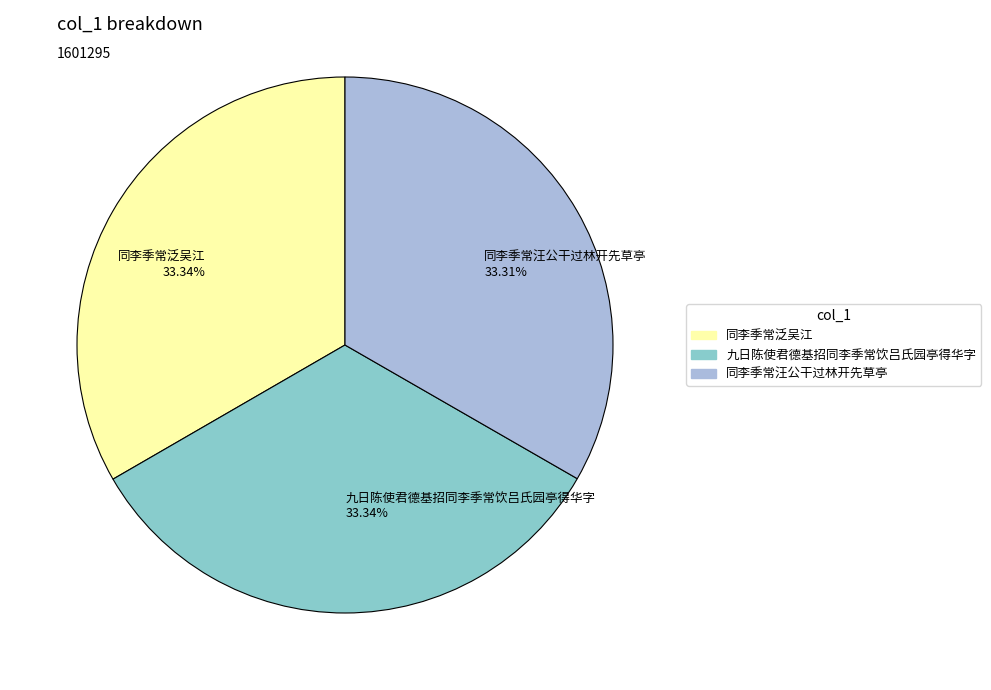

The 同李季常汪公干过林开先草亭 slice represents 27% of the pie. True or false?

False